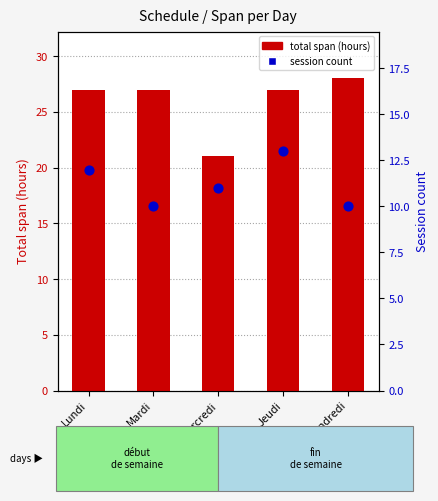

Which series contains the highest Y value?

total span (hours)